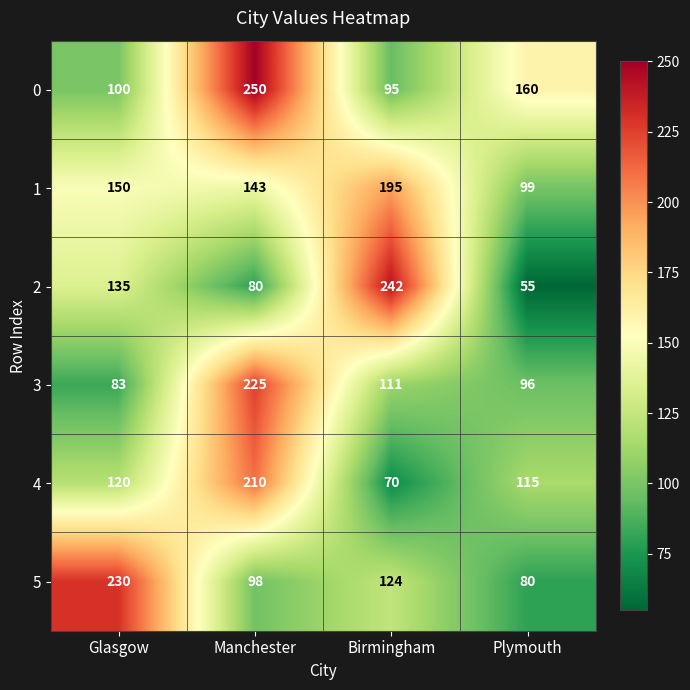

What is the difference between the second highest and minimum values in the 2 series?

80